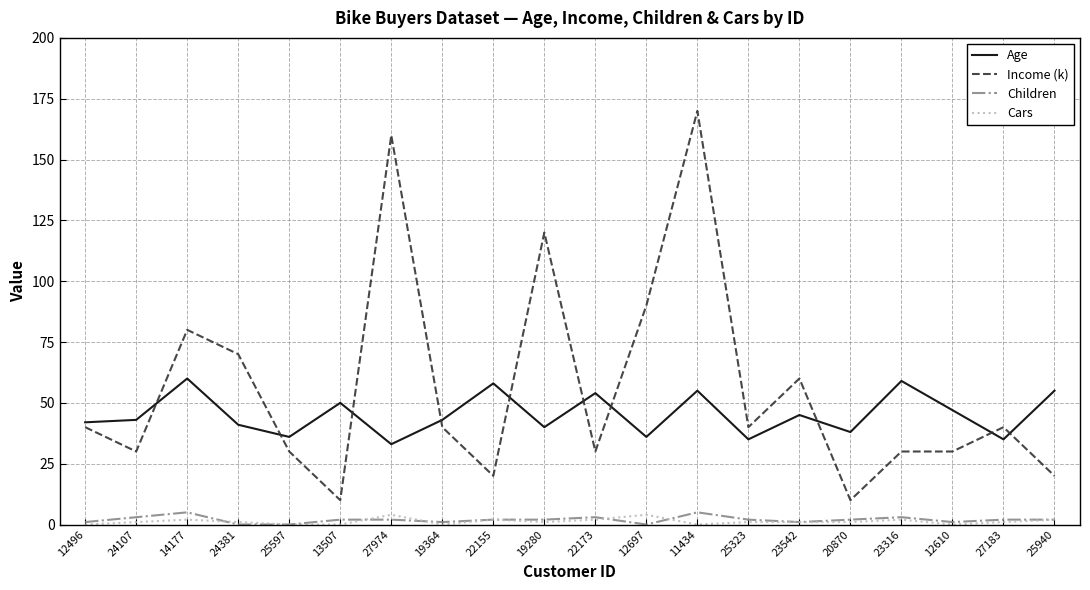

Reading right to left, transcribe all the data shown in this chart.

Age: 25940=55	27183=35	12610=47	23316=59	20870=38	23542=45	25323=35	11434=55	12697=36	22173=54	19280=40	22155=58	19364=43	27974=33	13507=50	25597=36	24381=41	14177=60	24107=43	12496=42
Income (k): 25940=20	27183=40	12610=30	23316=30	20870=10	23542=60	25323=40	11434=170	12697=90	22173=30	19280=120	22155=20	19364=40	27974=160	13507=10	25597=30	24381=70	14177=80	24107=30	12496=40
Children: 25940=2	27183=2	12610=1	23316=3	20870=2	23542=1	25323=2	11434=5	12697=0	22173=3	19280=2	22155=2	19364=1	27974=2	13507=2	25597=0	24381=0	14177=5	24107=3	12496=1
Cars: 25940=2	27183=1	12610=0	23316=2	20870=1	23542=1	25323=1	11434=0	12697=4	22173=2	19280=1	22155=2	19364=0	27974=4	13507=0	25597=0	24381=1	14177=2	24107=1	12496=0